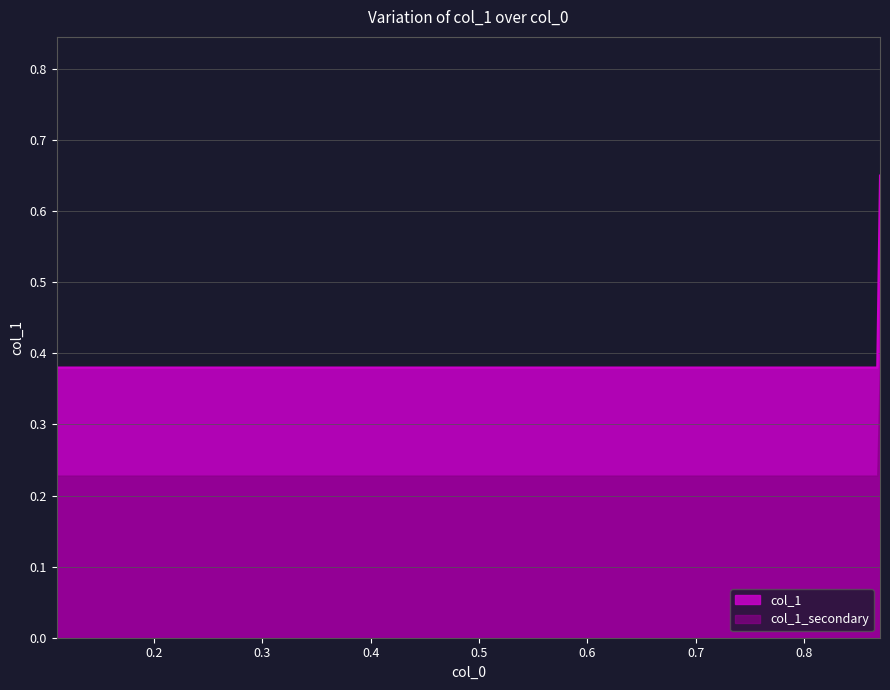

The value at 0.11 is 0.1. True or false?

False